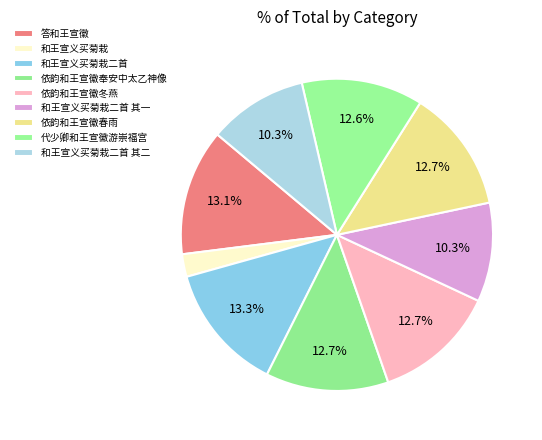

What is the largest slice in the pie chart?

和王宣义买菊栽二首